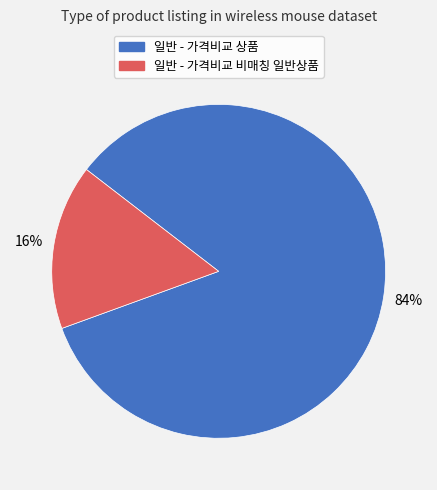

What percentage is the 일반 - 가격비교 비매칭 일반상품 slice, to the nearest percent?

16%